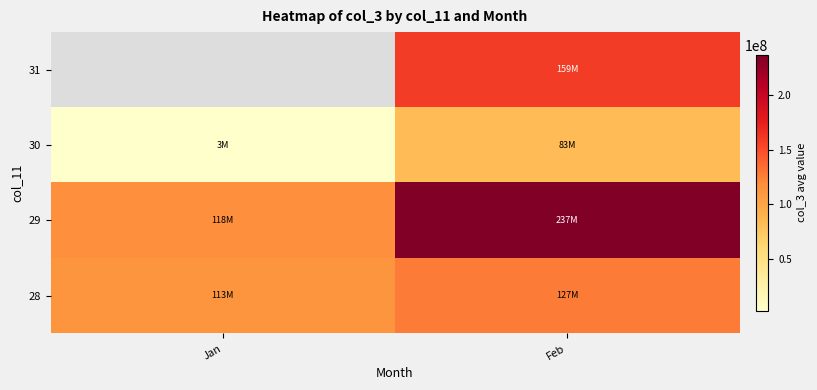

At which label does 28 reach its peak?

Feb